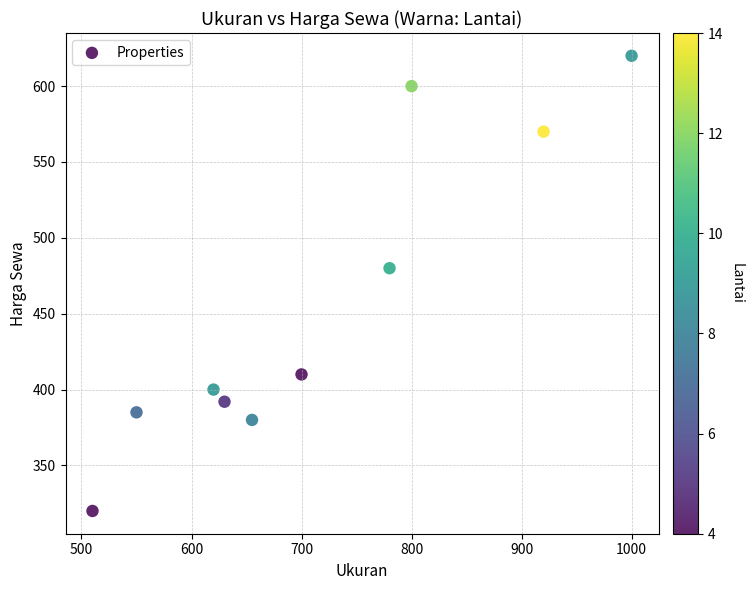

What is the average Y value?

456